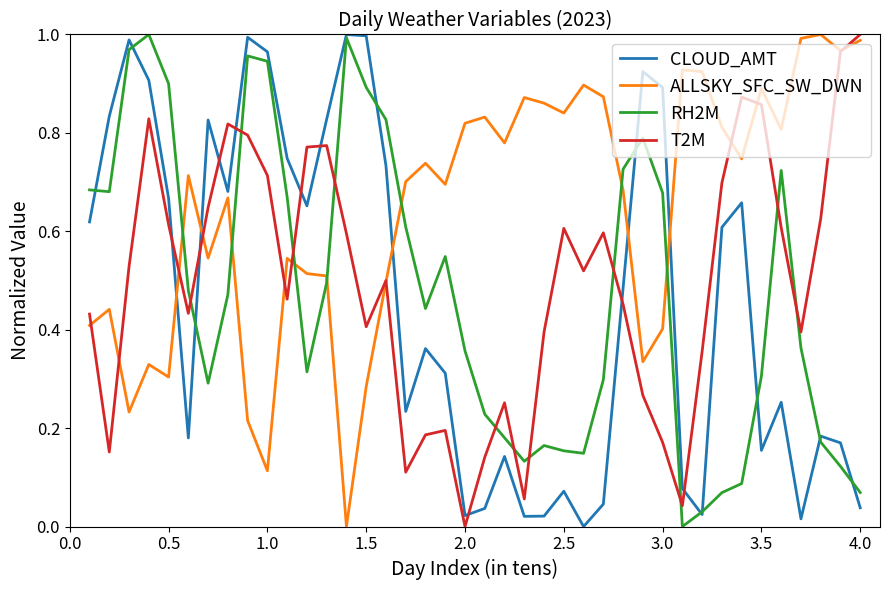

After their last crossing, which series has the higher values: RH2M or ALLSKY_SFC_SW_DWN?

ALLSKY_SFC_SW_DWN